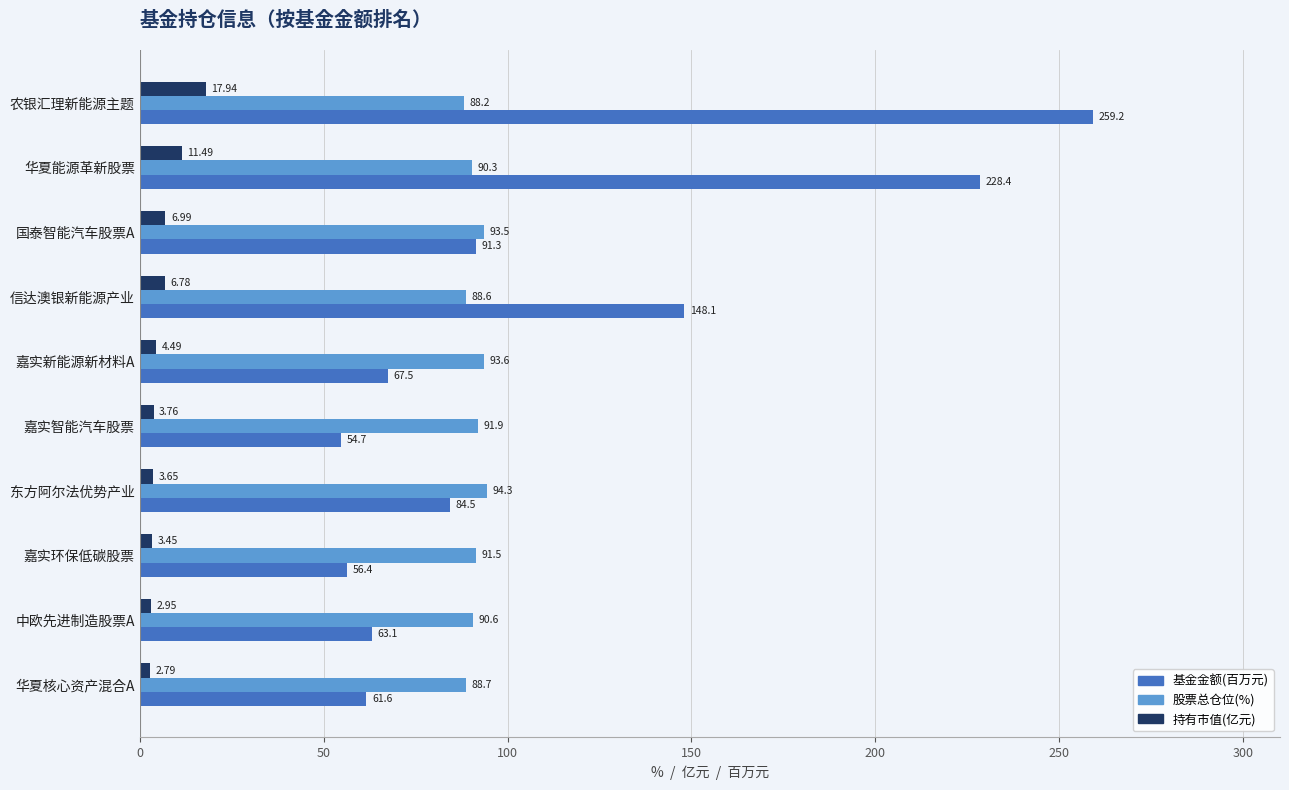

Which series has the largest range (max minus min)?

基金金额(百万元)